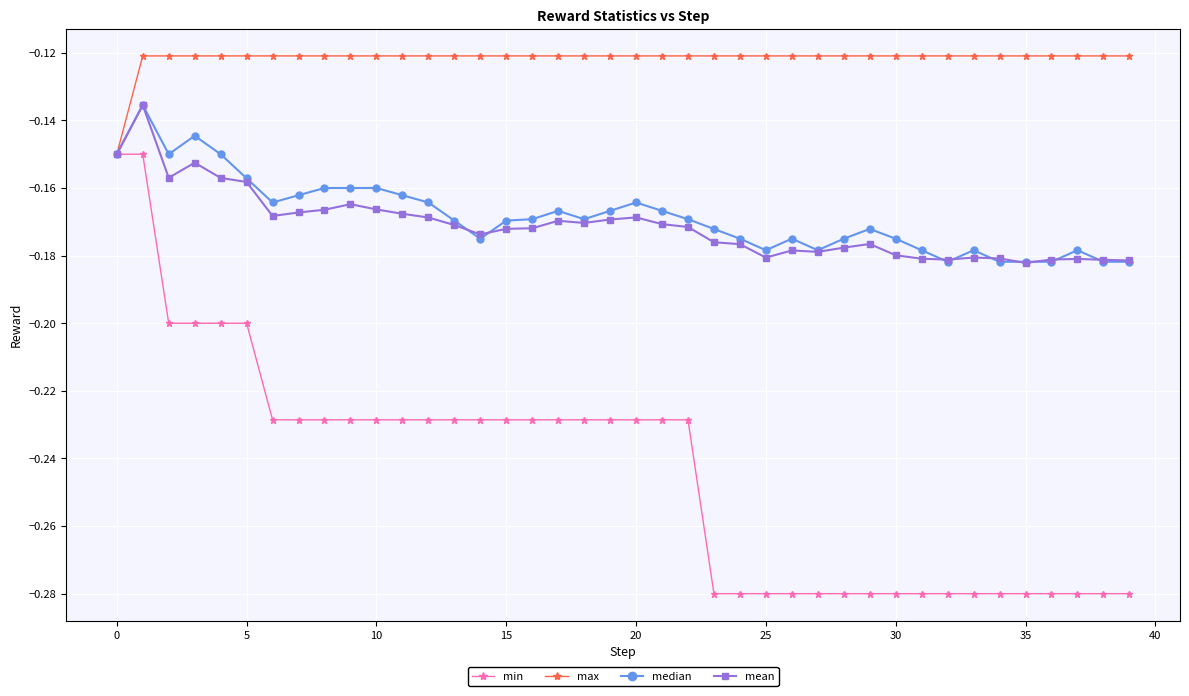

How many lines are shown in the chart?

4